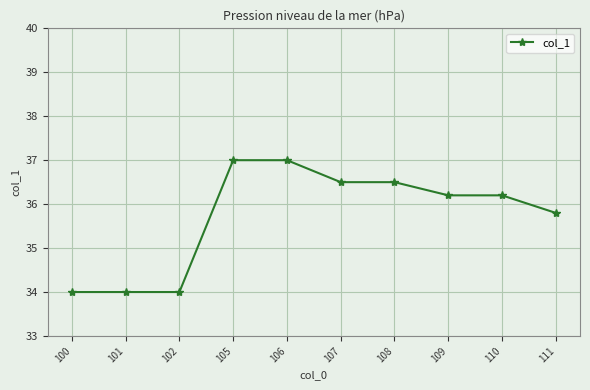

The chart shows a value of 52.0 at 109. True or false?

False